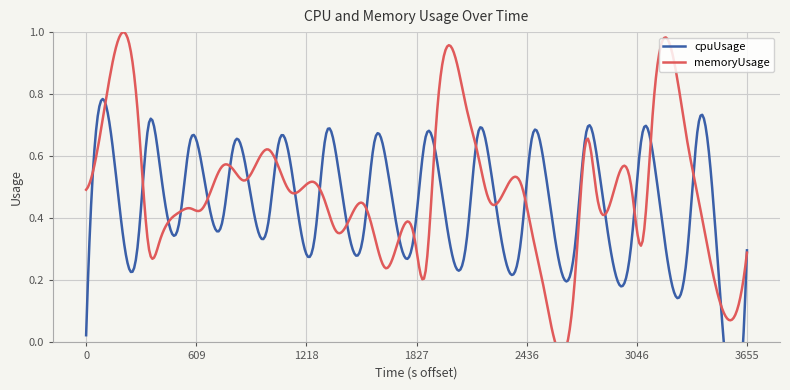

What is the value of the cpuUsage point at the 2nd from the left?

0.7